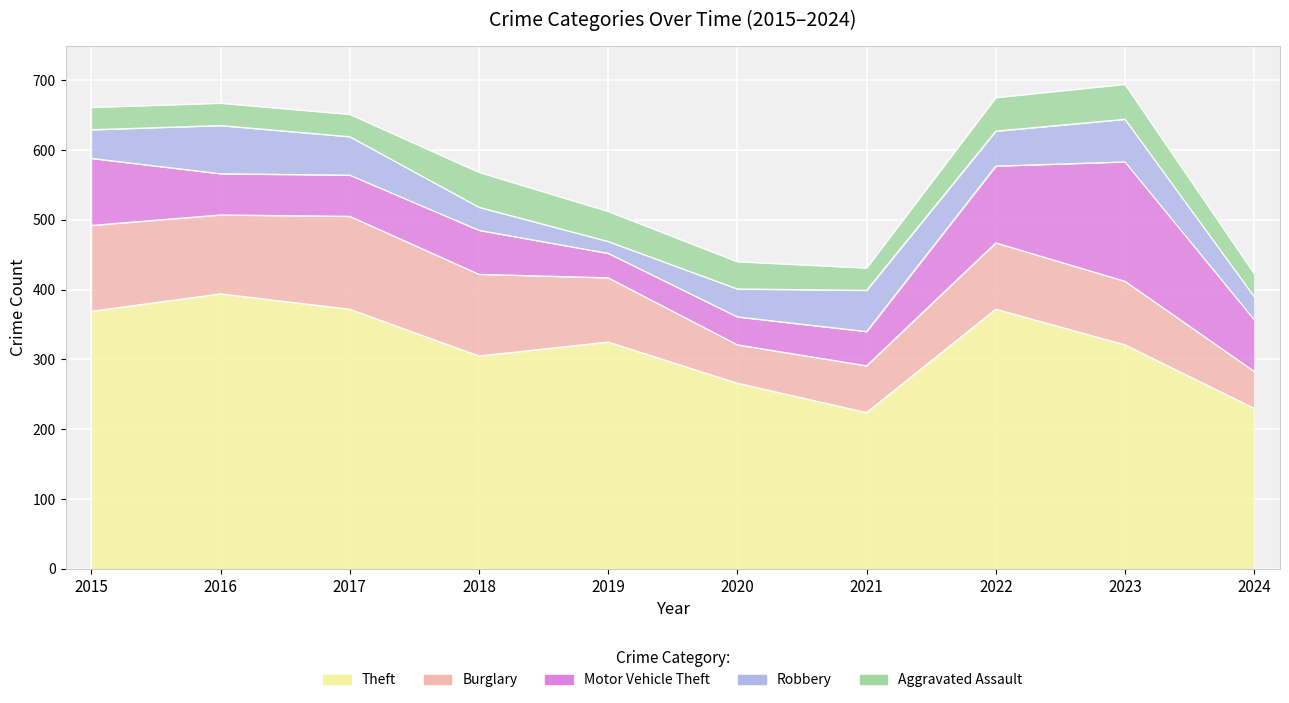

What is the difference between the Theft values at 2015 and 2024?

139